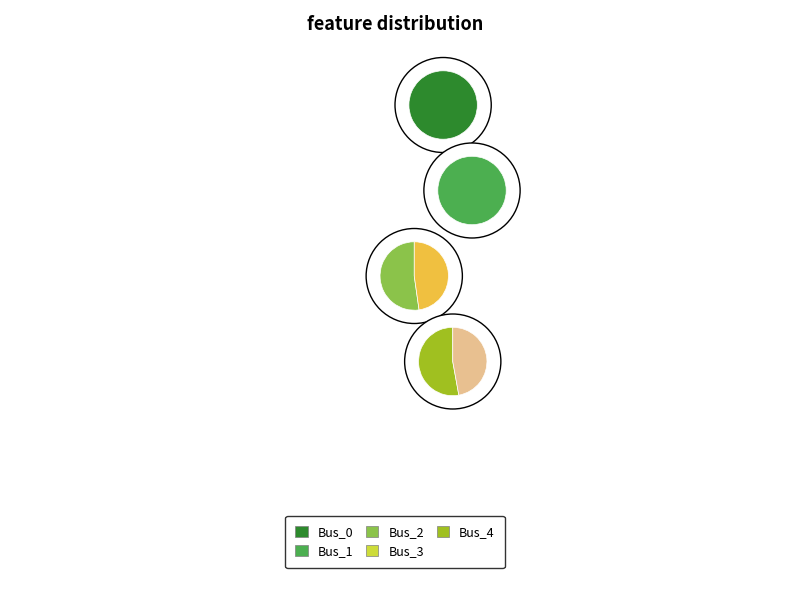

How many slices are in this pie chart?

5